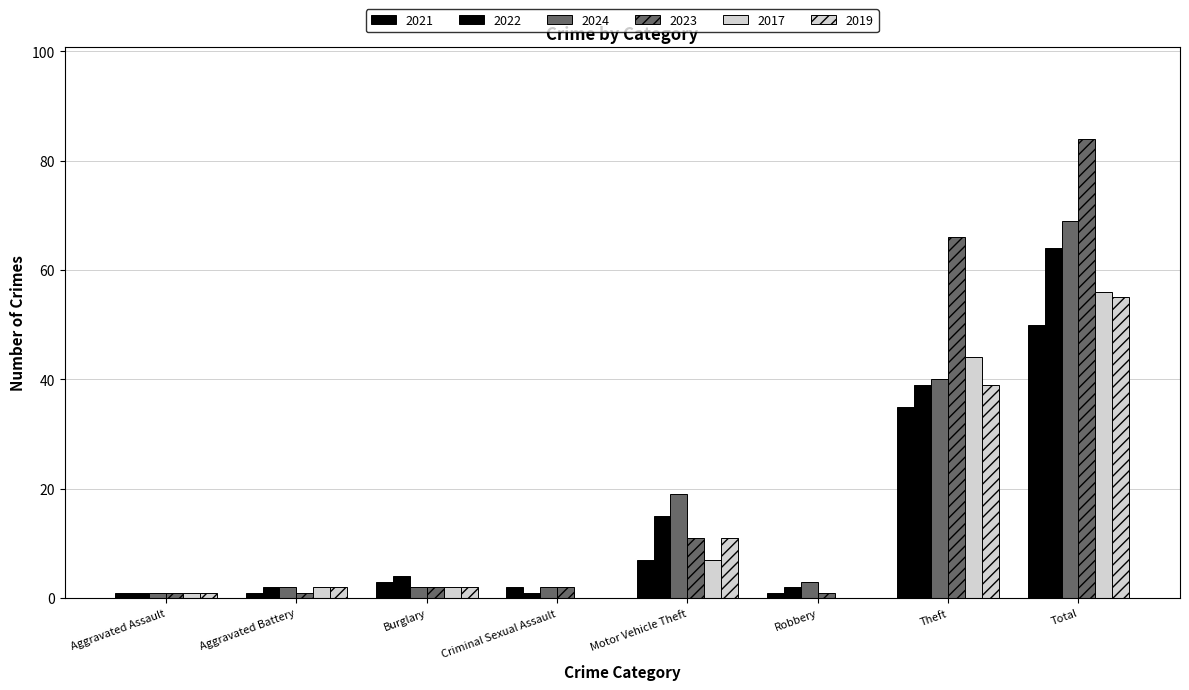

Which has a higher value, Criminal Sexual Assault or Total?

Total